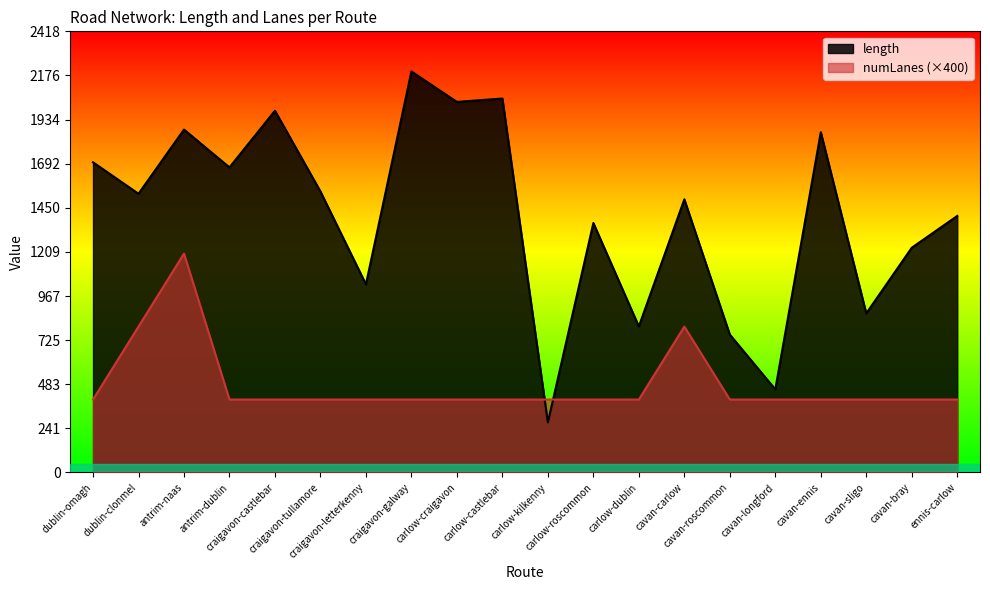

Is the value of numLanes at cavan-longford greater than the value of length at cavan-bray?

No